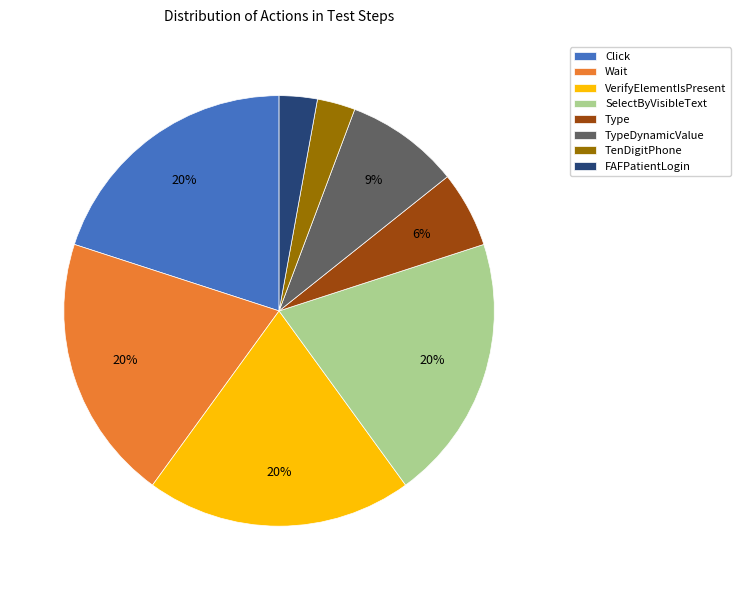

Do Click and Wait together represent more than half of the pie?

No